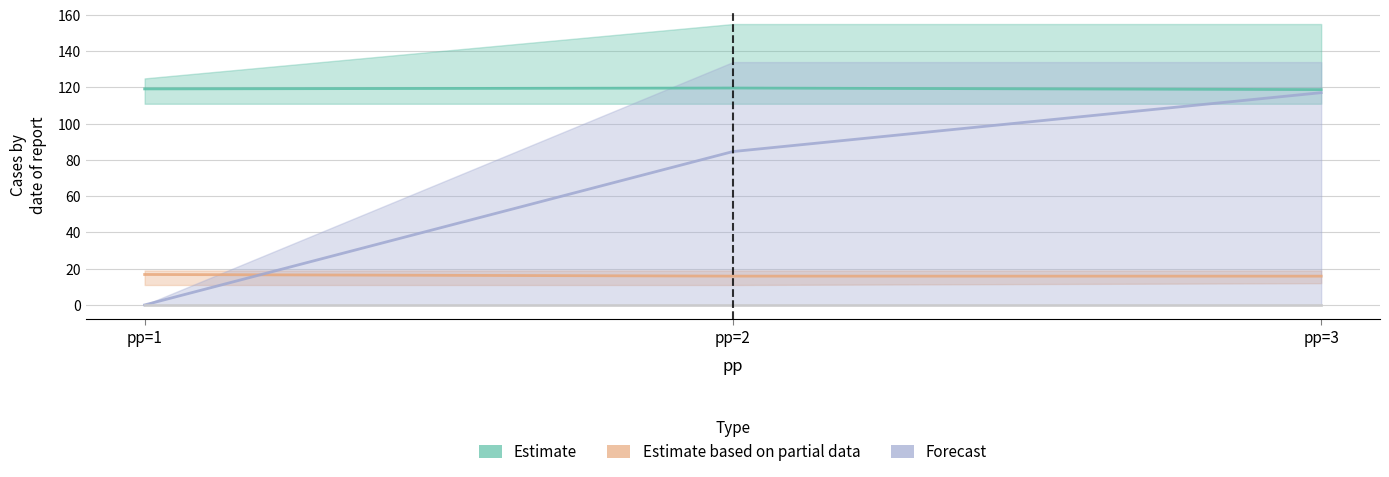

At which category does the chart reach its peak across all series?

pp=2